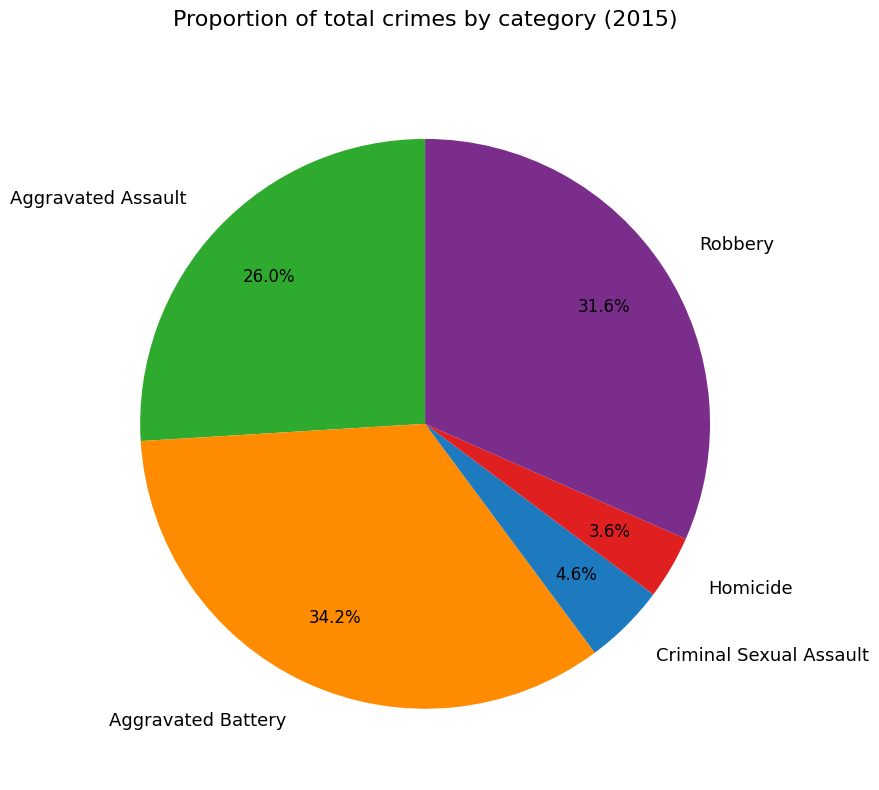

Which has a higher value, Aggravated Assault or Criminal Sexual Assault?

Aggravated Assault